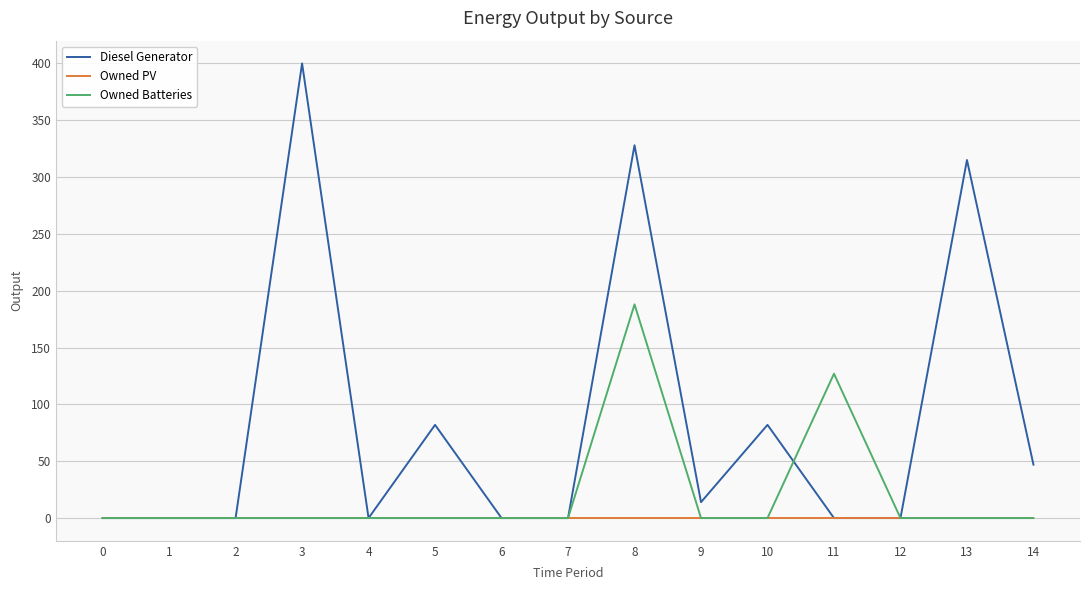

At which label is Owned Batteries closest to 94?

11